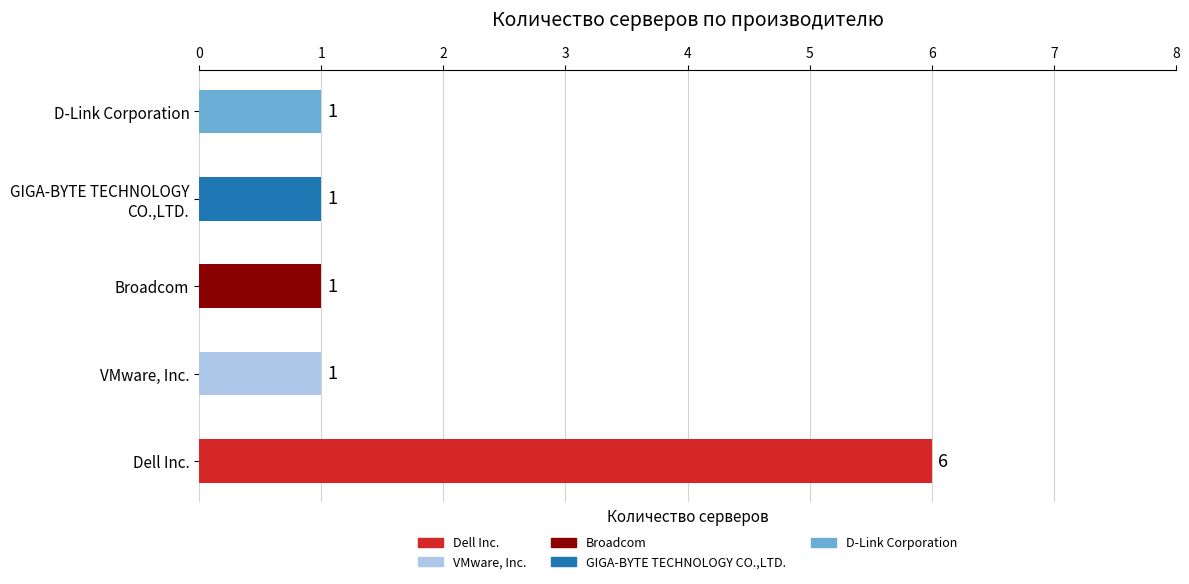

Reading bottom to top, transcribe all the data shown in this chart.

6	1	1	1	1